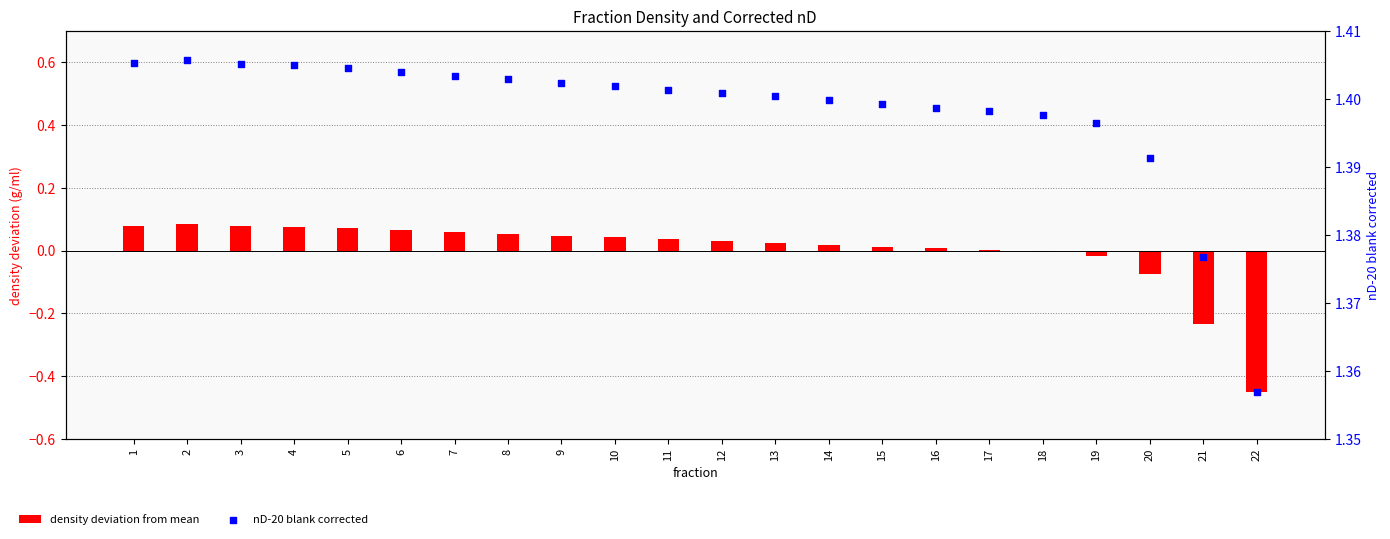

Is the value of density deviation from mean at 7 greater than the value of nD-20 blank corrected at 3?

No